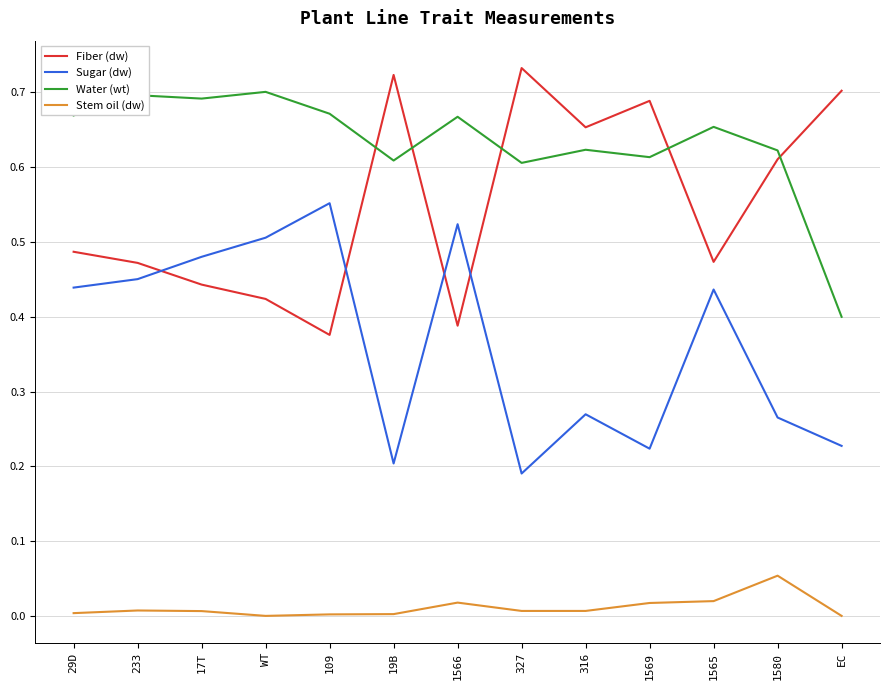

Which category has the lowest value in the Fiber (dw) series?

109